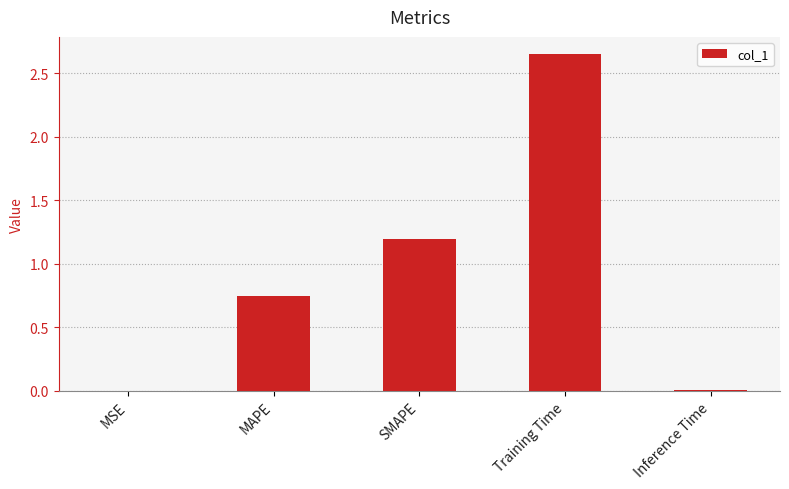

At which category does the chart reach its peak across all series?

Training Time